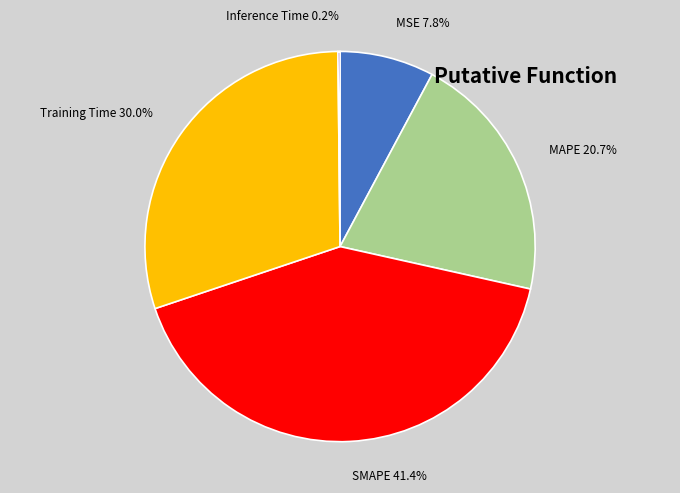

Between SMAPE and MAPE, which is larger?

SMAPE